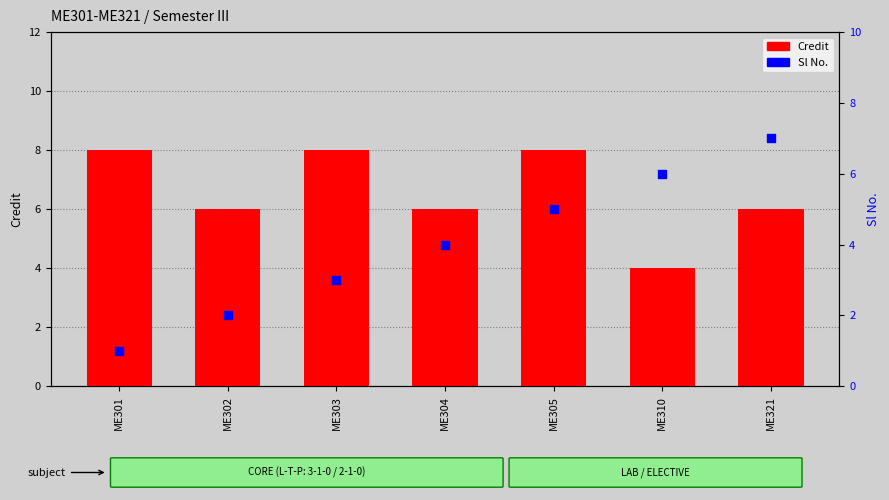

Which series has the largest total across all categories?

Credit